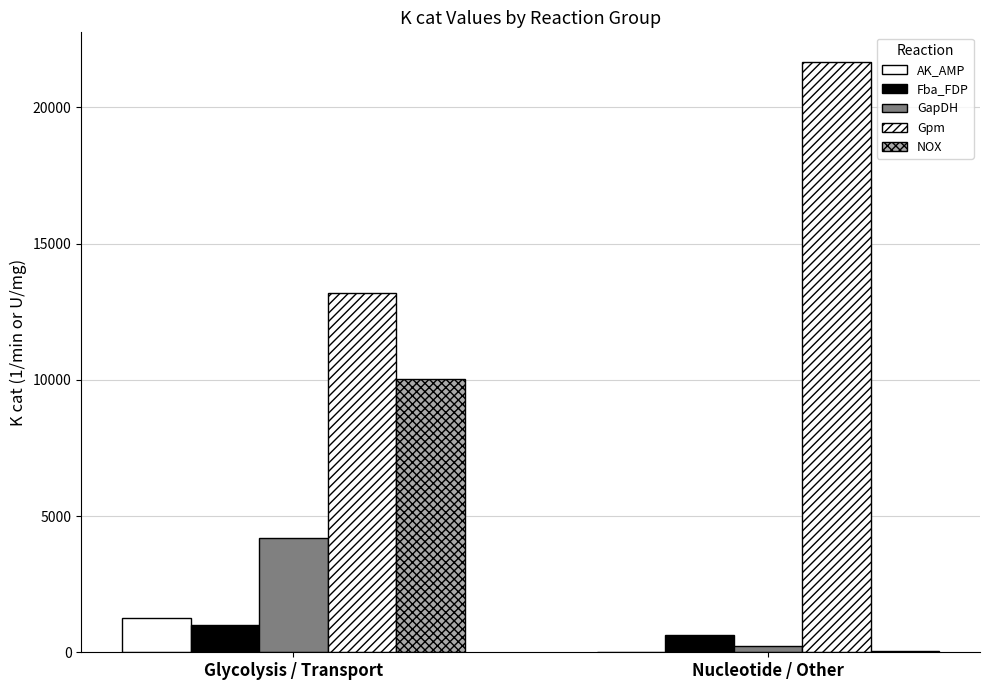

How many data points in Fba_FDP are above 1005?

1